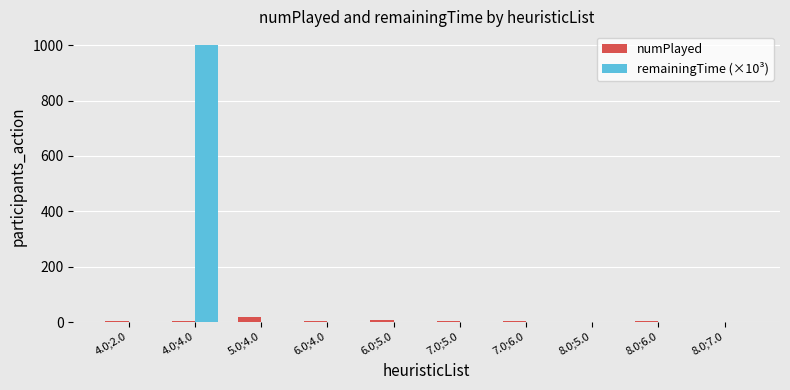

What is the sum of all remainingTime (×10³) values?

1003.1